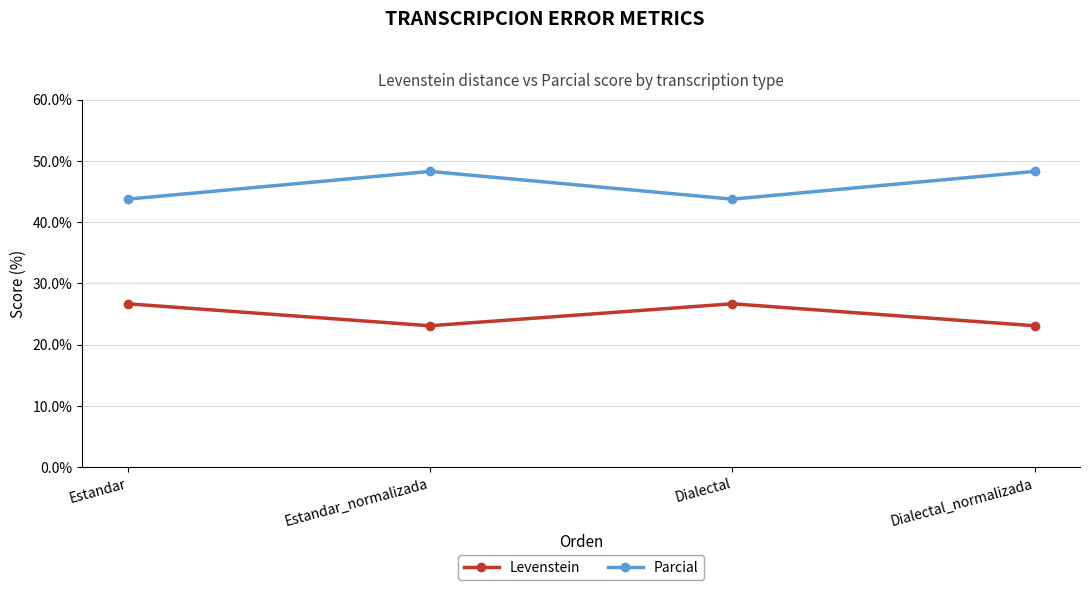

What is the difference between the highest and lowest values at Dialectal?

17.1